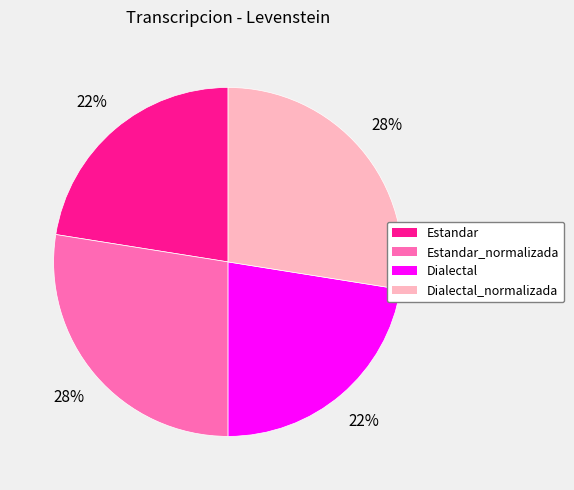

Is there a majority slice in this chart?

No